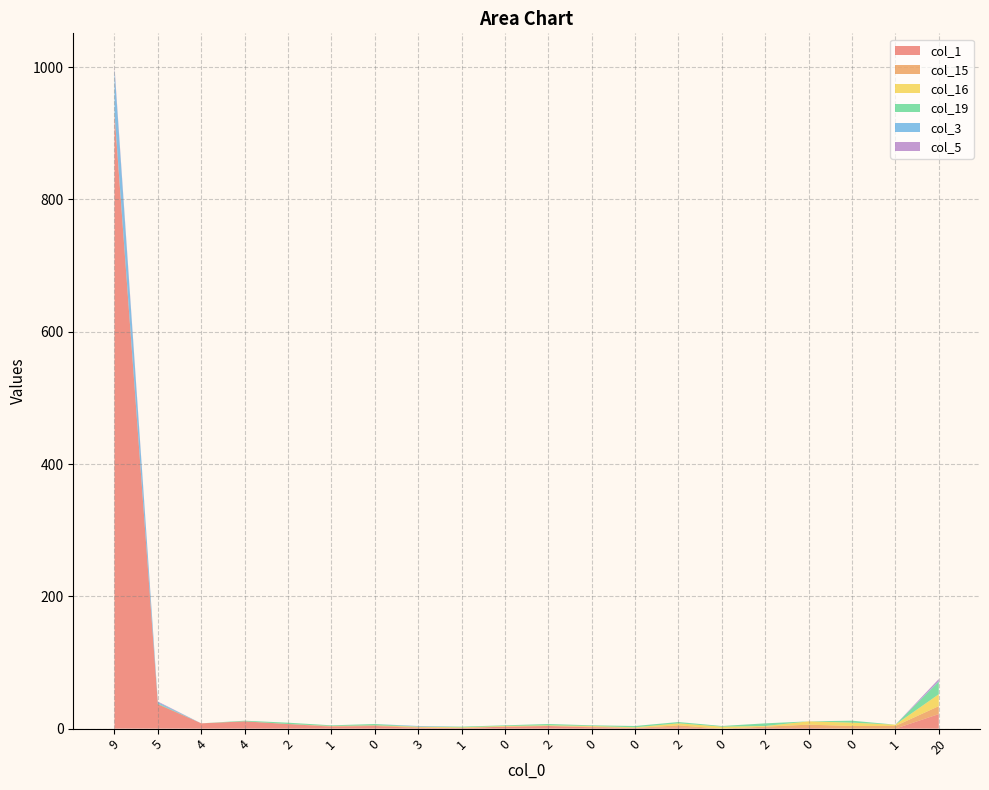

Reading left to right, what are all the values shown in this chart?

col_1: 9=929	5=37	4=8	4=11	2=7	1=3	0=4	3=1	1=1	0=3	2=4	0=2	0=1	2=2	0=0	2=1	0=1	0=0	1=0	20=22
col_15: 9=1	5=0	4=0	4=0	2=0	1=1	0=1	3=1	1=0	0=0	2=0	0=1	0=0	2=3	0=0	2=2	0=5	0=4	1=4	20=12
col_16: 9=0	5=0	4=0	4=0	2=0	1=0	0=0	3=1	1=1	0=1	2=1	0=1	0=1	2=3	0=3	2=1	0=5	0=5	1=2	20=18
col_19: 9=1	5=1	4=0	4=1	2=2	1=1	0=2	3=0	1=1	0=1	2=2	0=1	0=2	2=2	0=1	2=4	0=0	0=3	1=0	20=19
col_3: 9=66	5=2	4=0	4=0	2=0	1=0	0=0	3=1	1=0	0=0	2=0	0=0	0=0	2=0	0=0	2=0	0=0	0=0	1=0	20=1
col_5: 9=4	5=1	4=0	4=0	2=0	1=0	0=0	3=0	1=0	0=0	2=0	0=0	0=0	2=0	0=0	2=0	0=0	0=0	1=0	20=3